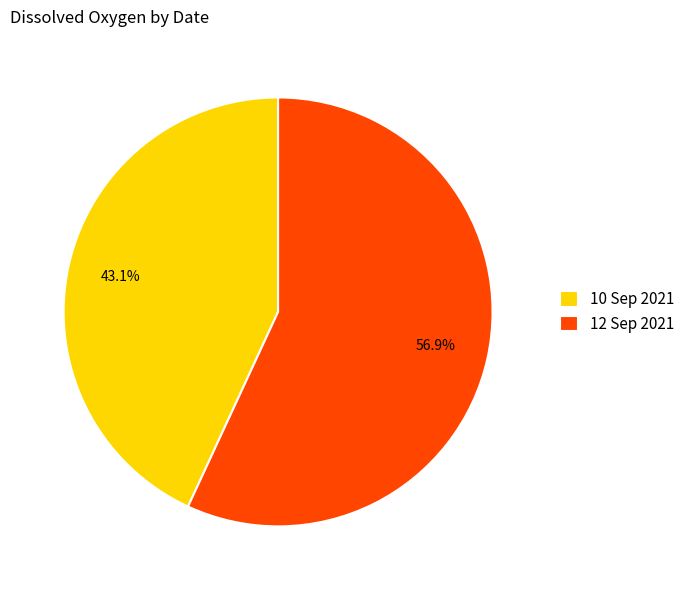

What is the total percentage of 12 Sep 2021 and 10 Sep 2021?

100.0%